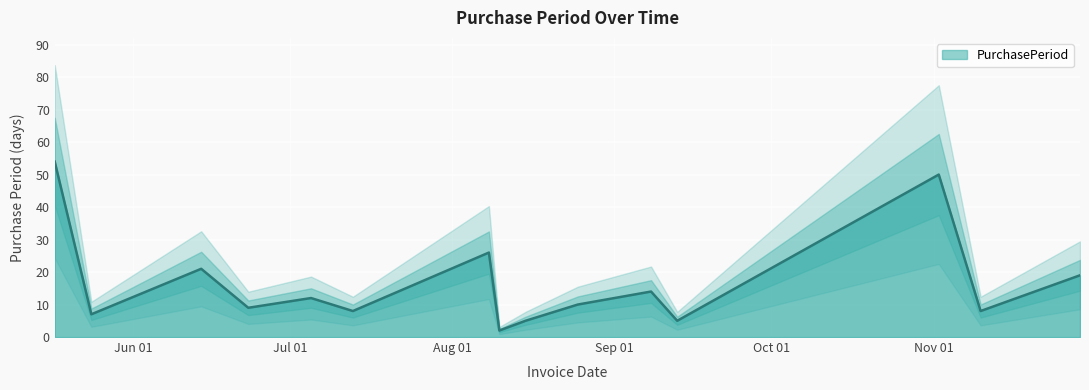

How many data points are above 10?

7